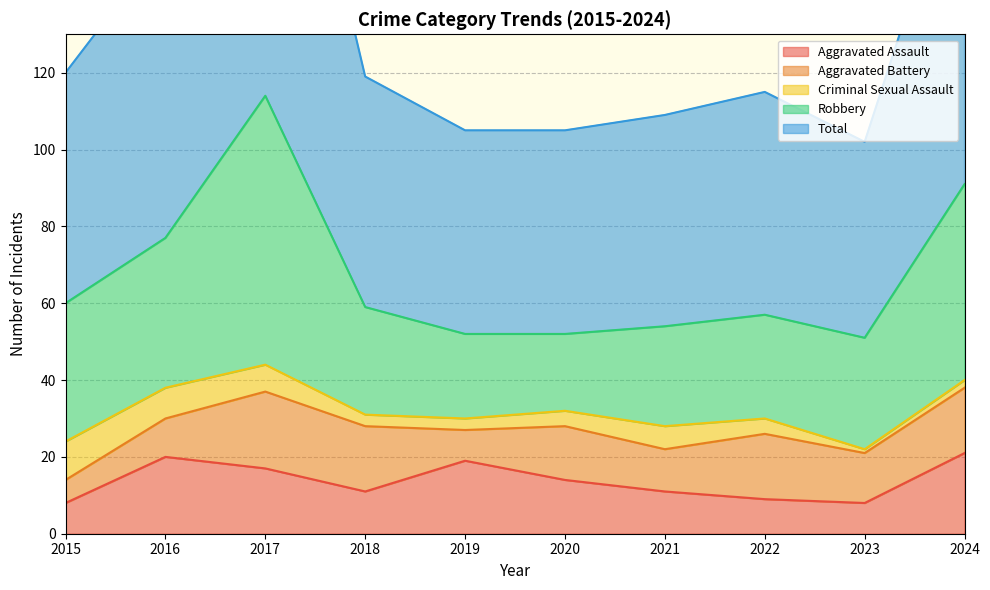

Where is the first local maximum for Robbery?

2017